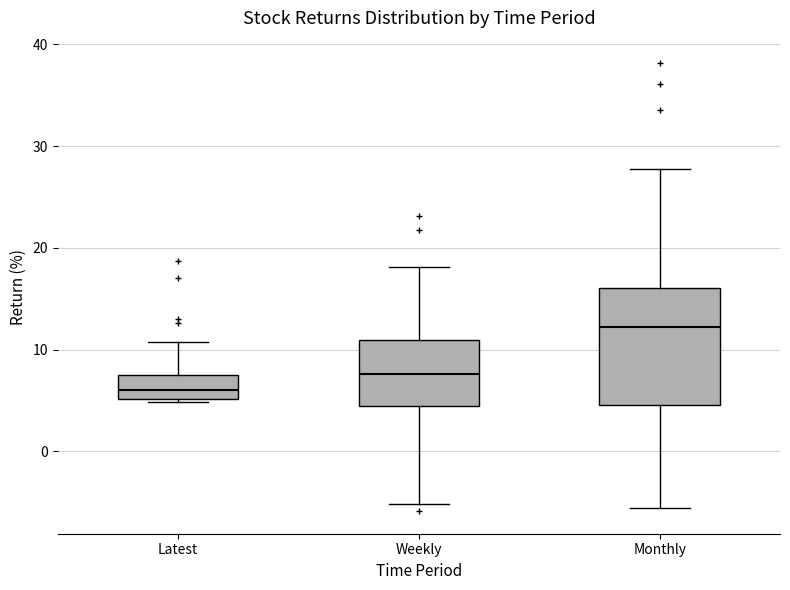

Reading left to right, read every box against the y-axis: the position of its median line, the range the box covers, and the ends of its whiskers. The values are not printed on the chart, so give them approximately, as read against the axis.

Latest: median 6, box 5 to 7, whiskers 5 to 11
Weekly: median 8, box 4 to 11, whiskers -5 to 18
Monthly: median 12, box 5 to 16, whiskers -6 to 28